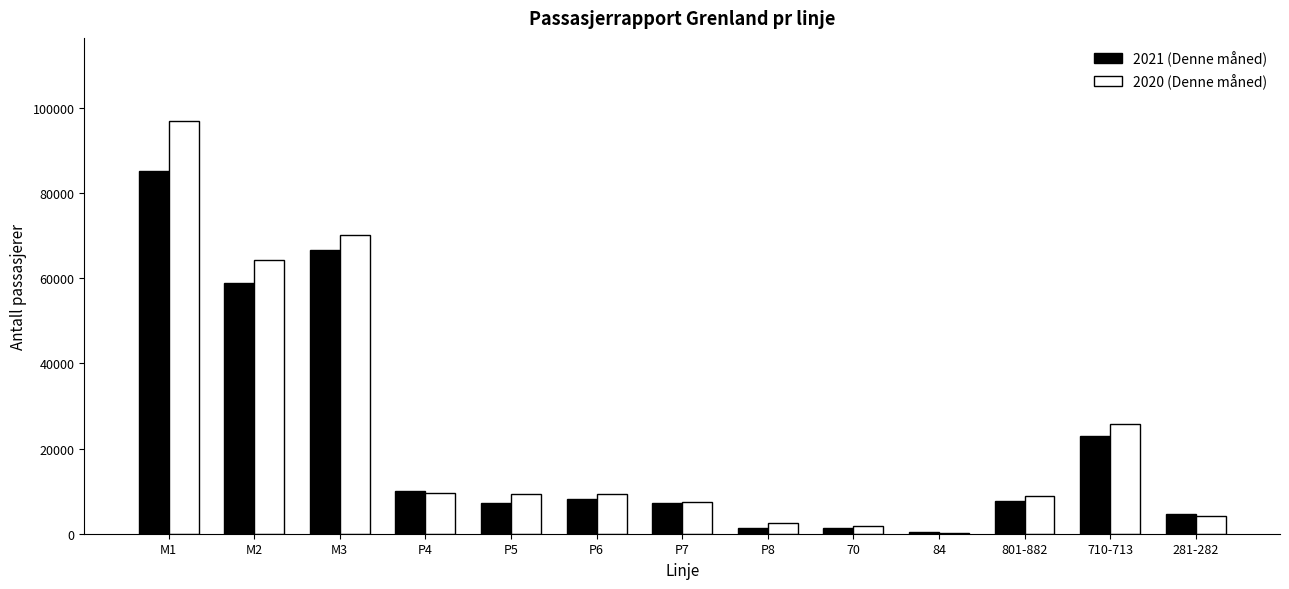

What is the spread (max minus min) of values at 710-713?

2754